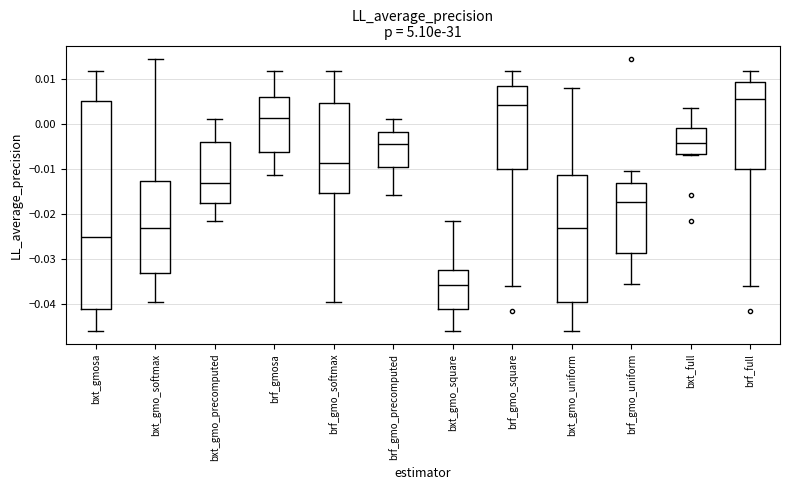

Reading left to right, transcribe this box plot: for each box, give where its median line is, the range the box spans, and where its two whiskers end, as read against the y-axis. The values are not printed on the chart, so give them approximately, as read against the axis.

bxt_gmosa: median -0.025, box -0.041 to 0.005, whiskers -0.046 to 0.012
bxt_gmo_softmax: median -0.023, box -0.033 to -0.013, whiskers -0.040 to 0.014
bxt_gmo_precomputed: median -0.013, box -0.018 to -0.004, whiskers -0.022 to 0.001
brf_gmosa: median 0.001, box -0.006 to 0.006, whiskers -0.011 to 0.012
brf_gmo_softmax: median -0.009, box -0.015 to 0.005, whiskers -0.040 to 0.012
brf_gmo_precomputed: median -0.004, box -0.010 to -0.002, whiskers -0.016 to 0.001
bxt_gmo_square: median -0.036, box -0.041 to -0.032, whiskers -0.046 to -0.022
brf_gmo_square: median 0.004, box -0.010 to 0.008, whiskers -0.036 to 0.012
bxt_gmo_uniform: median -0.023, box -0.040 to -0.011, whiskers -0.046 to 0.008
brf_gmo_uniform: median -0.017, box -0.029 to -0.013, whiskers -0.036 to -0.010
bxt_full: median -0.004, box -0.007 to -0.001, whiskers -0.007 to 0.004
brf_full: median 0.006, box -0.010 to 0.009, whiskers -0.036 to 0.012